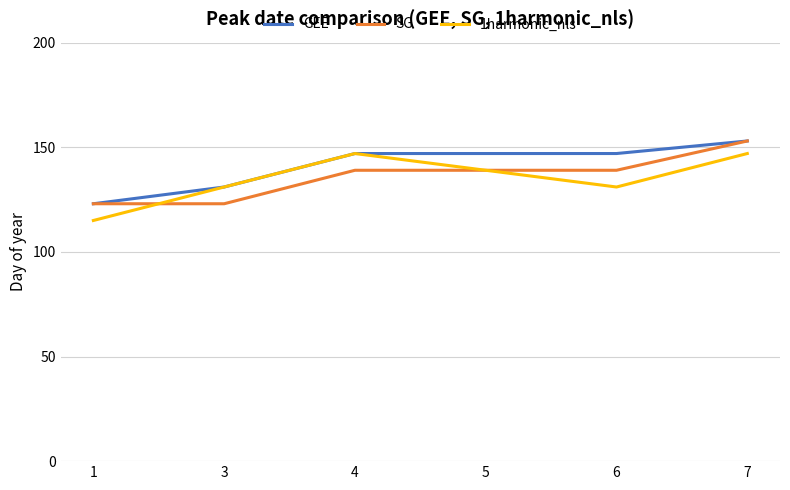

Does the chart have visible grid lines?

Yes